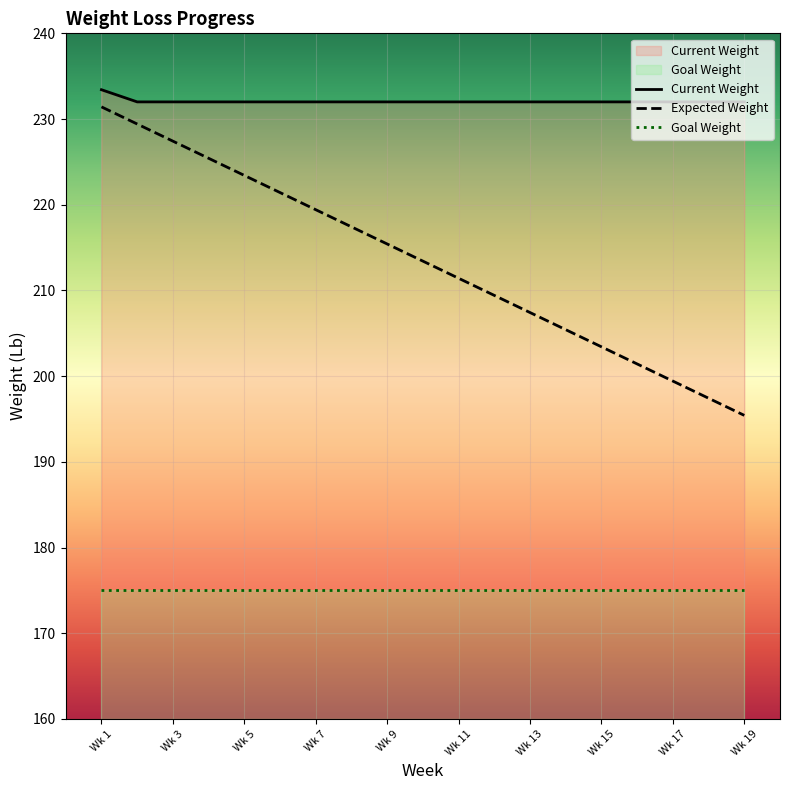

The chart shows a value of 232.0 at 18. True or false?

True